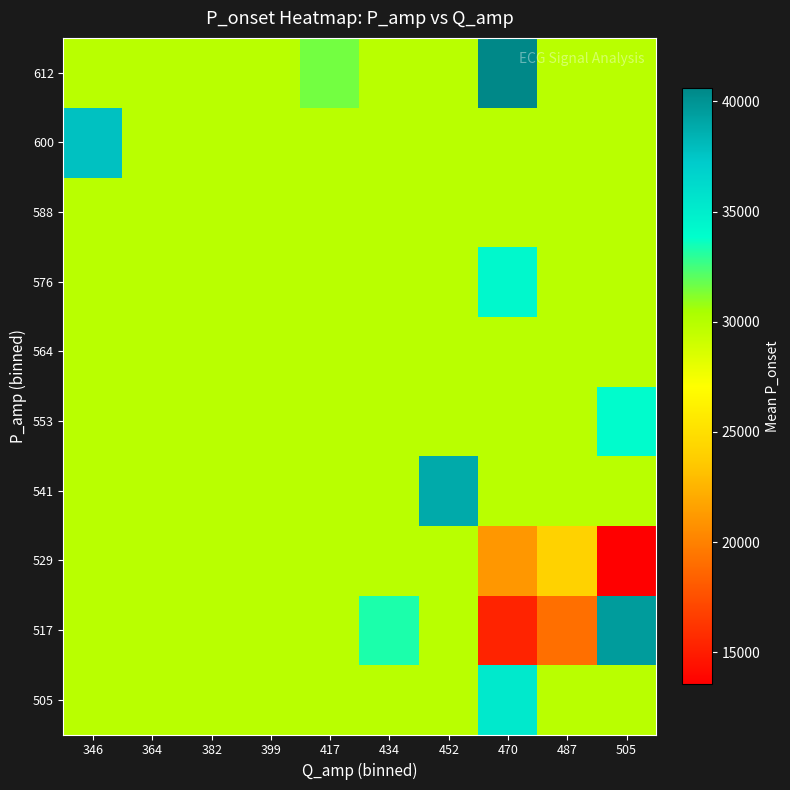

Which has a higher value, 487 or 452?

487